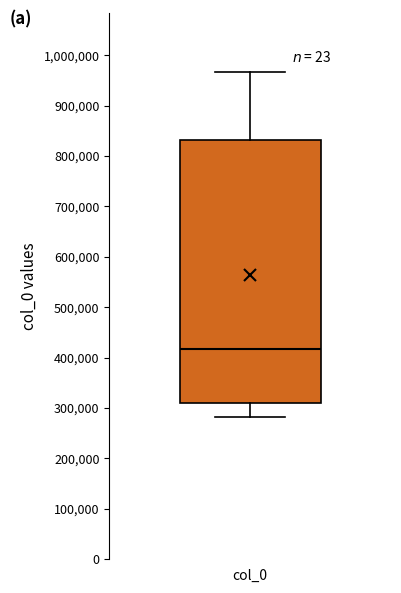

Where is the lower edge of the box for col_0 on the y-axis? The values are not printed on the chart, so give them approximately, as read against the axis.

310000